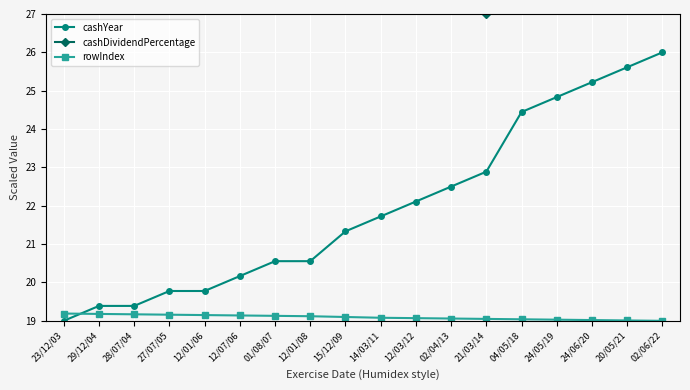

At which label is rowIndex closest to 19?

02/06/22